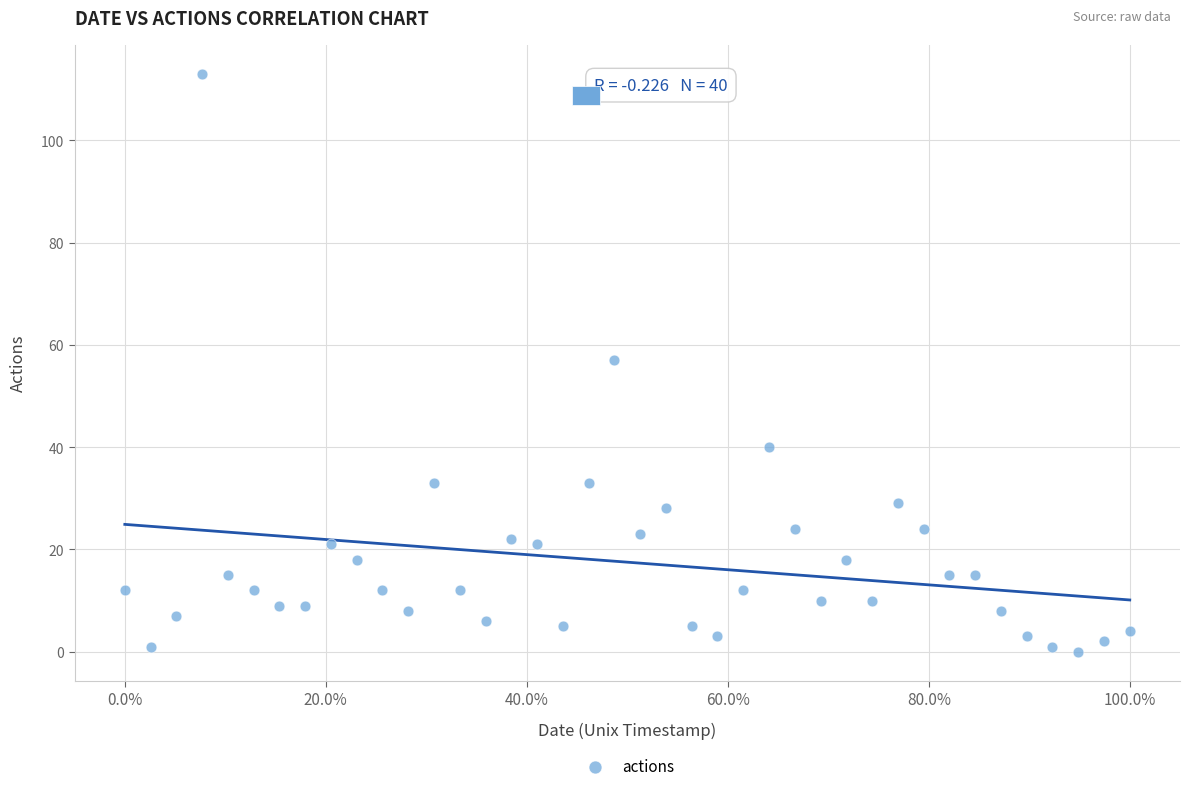

What is the range of Y values (max minus min)?

113